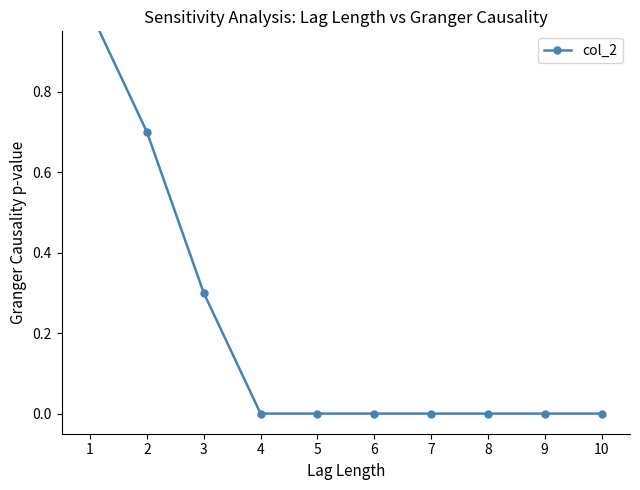

What is the sum of all values?

2.0